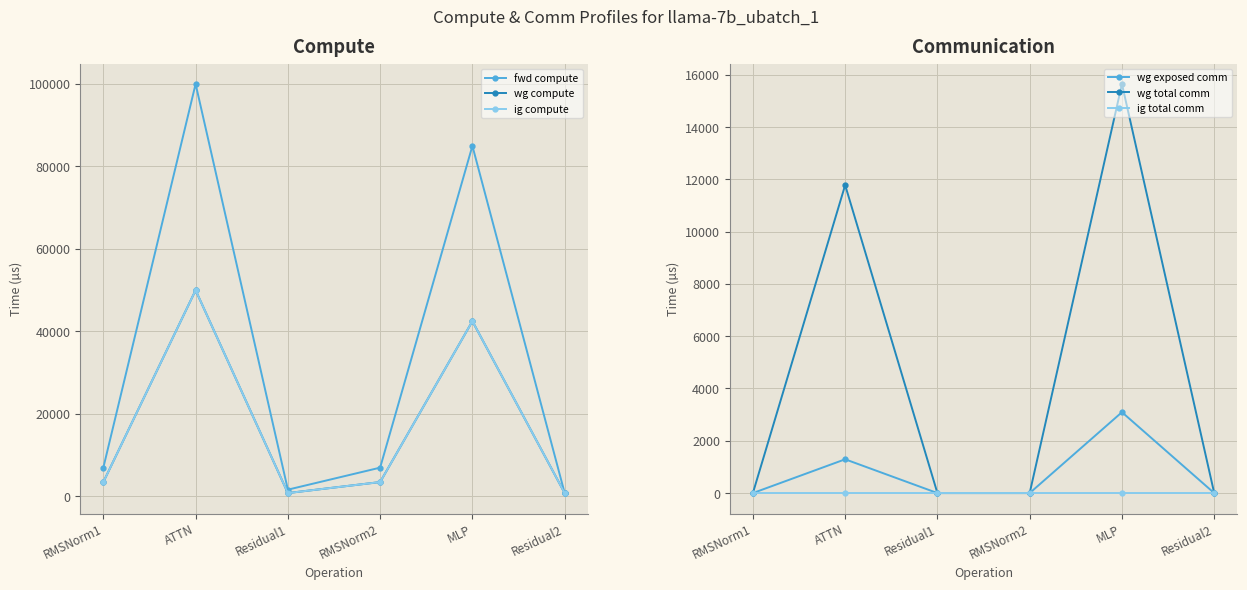

What is the total value across all series at Residual2?

2477.3